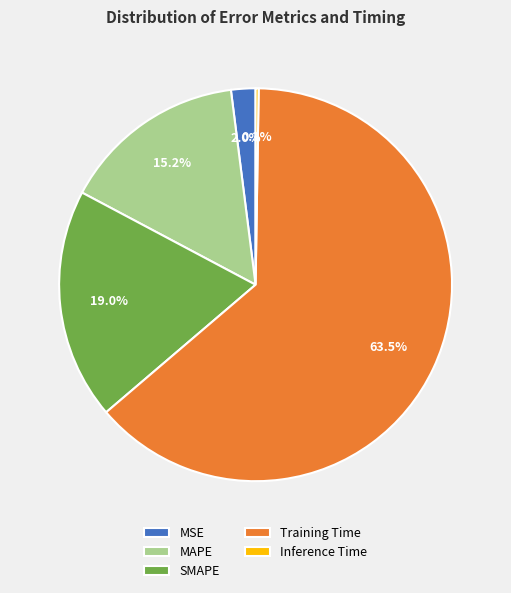

Which slice represents more than half of the pie?

Training Time